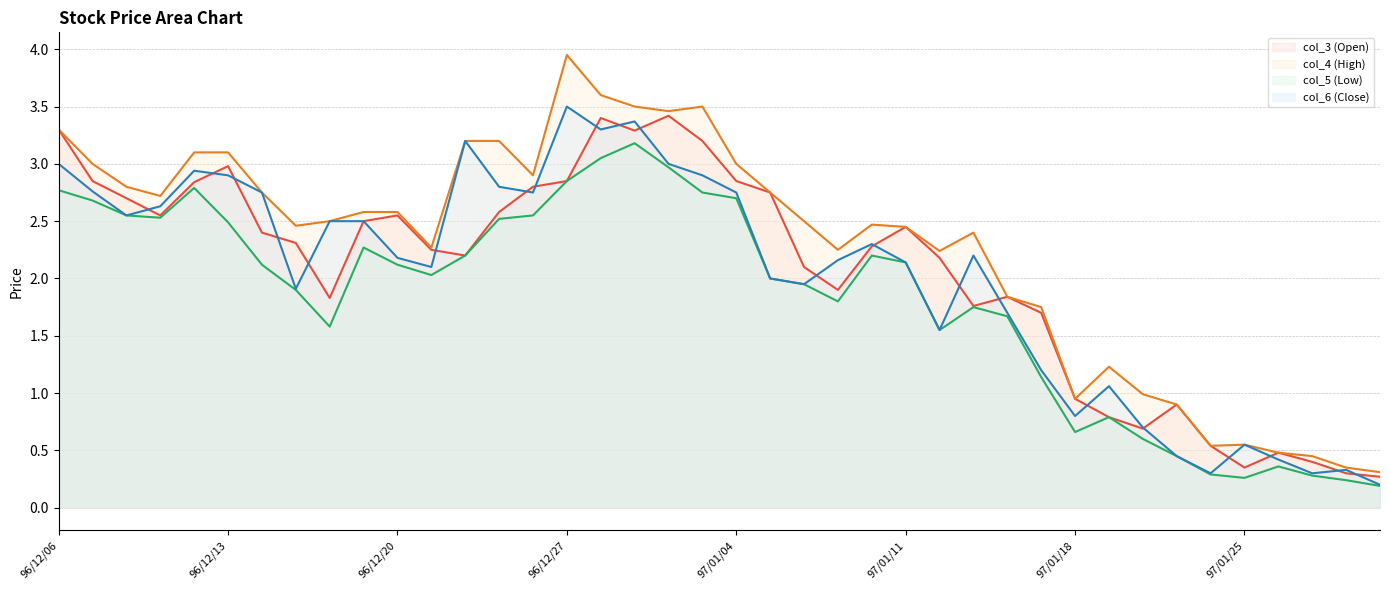

Does the chart display data point markers on the line(s)?

No